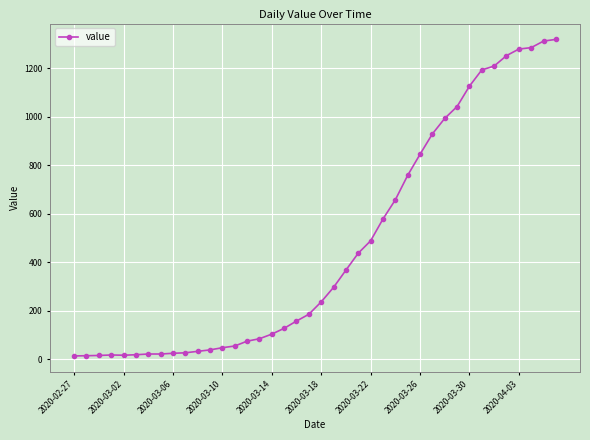

What is the value of the 36th point from the left?

1252